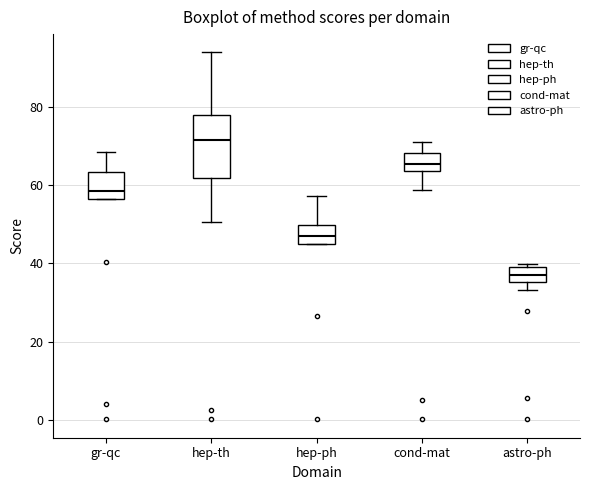

Which box has the lowest median line?

astro-ph